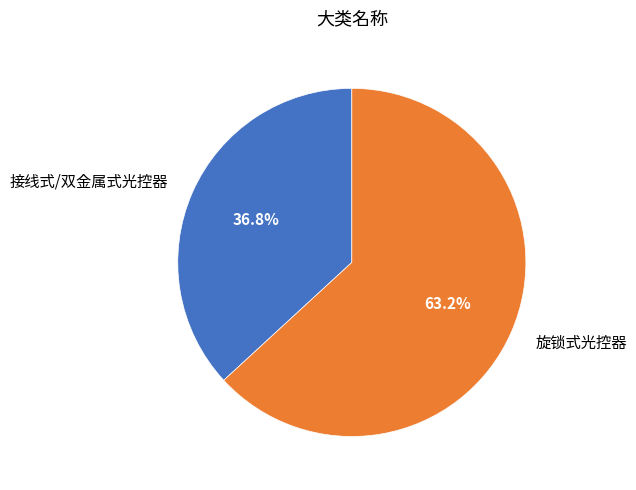

How many segments does this pie chart have?

2